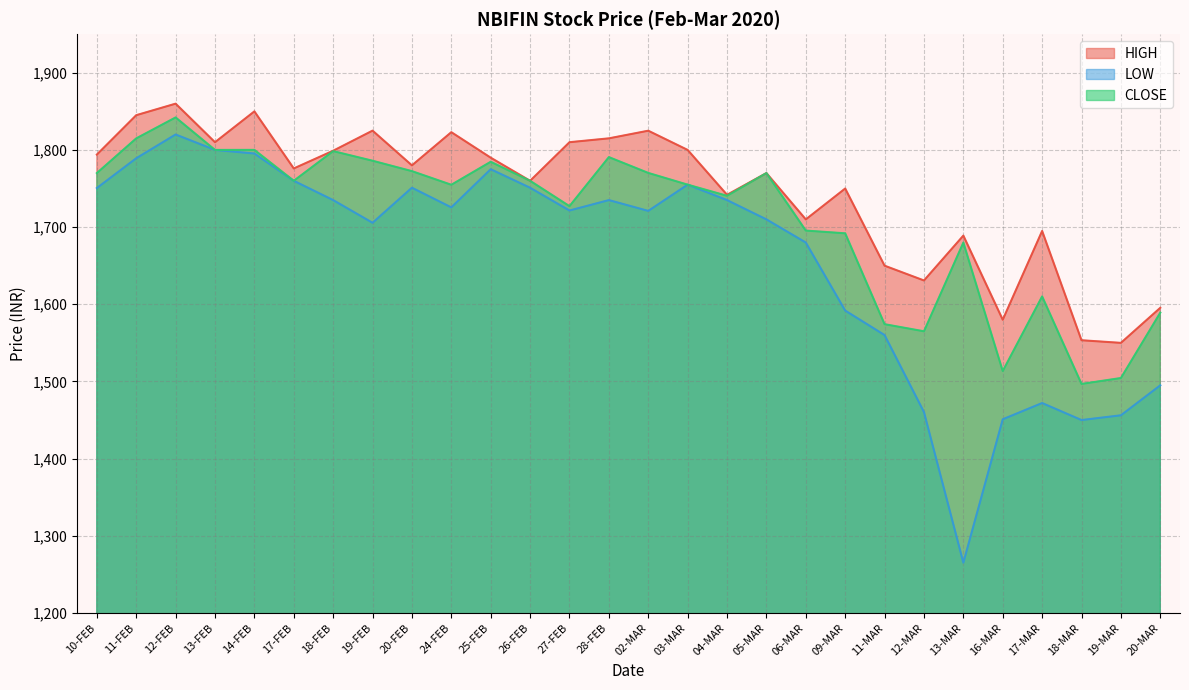

List the labels in order of CLOSE value, largest first.

12-FEB, 11-FEB, 14-FEB, 13-FEB, 18-FEB, 28-FEB, 19-FEB, 25-FEB, 20-FEB, 02-MAR, 10-FEB, 05-MAR, 17-FEB, 26-FEB, 03-MAR, 24-FEB, 04-MAR, 27-FEB, 06-MAR, 09-MAR, 13-MAR, 17-MAR, 20-MAR, 11-MAR, 12-MAR, 16-MAR, 19-MAR, 18-MAR